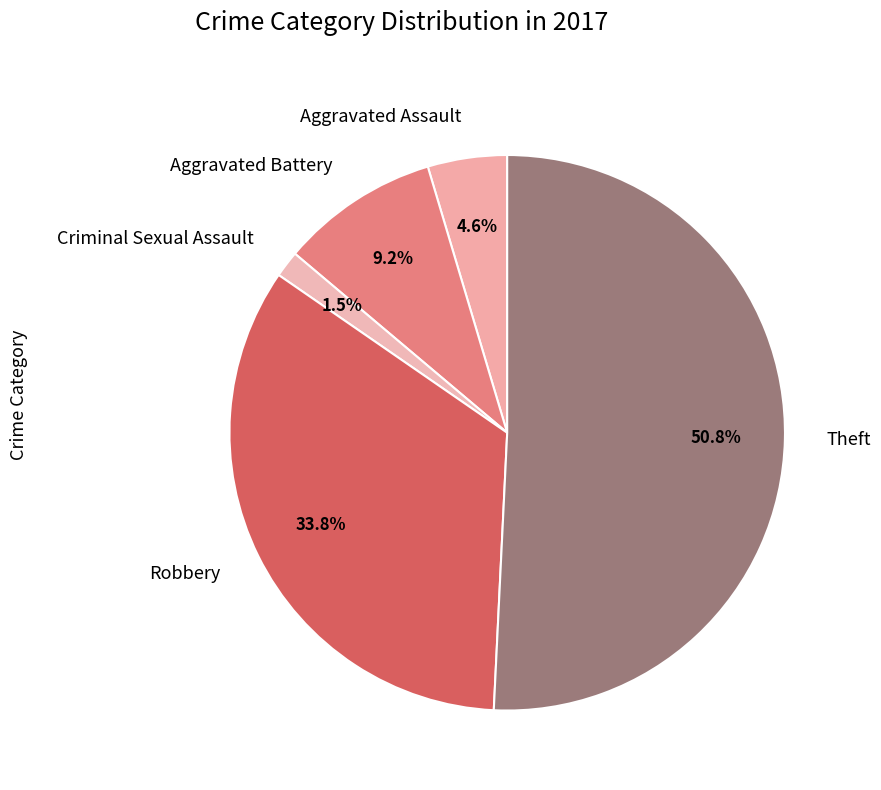

Rank the categories by value from lowest to highest.

Criminal Sexual Assault, Aggravated Assault, Aggravated Battery, Robbery, Theft